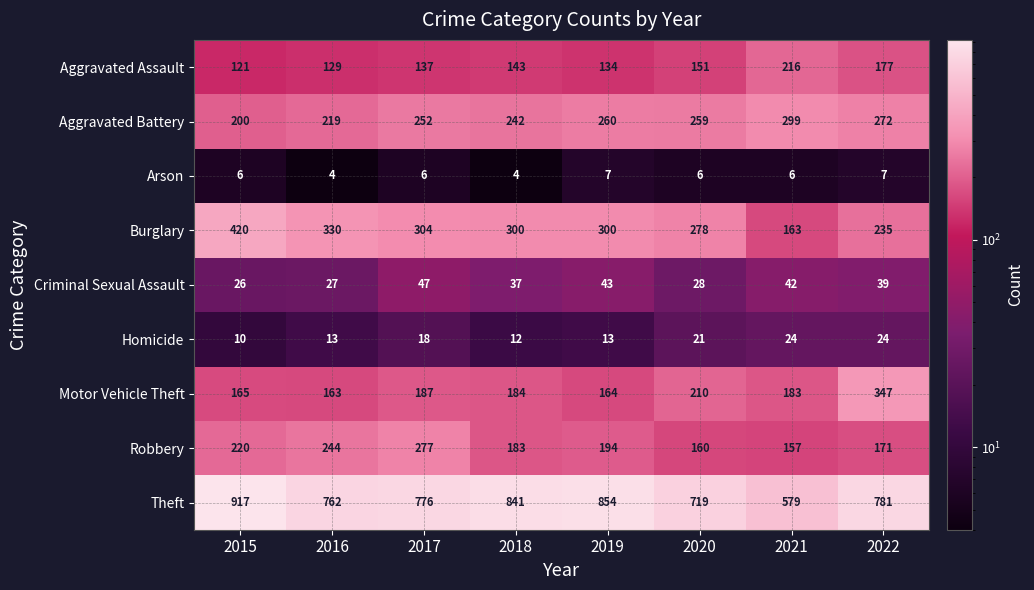

What is the difference between the maximum and second lowest values in the Motor Vehicle Theft series?

183